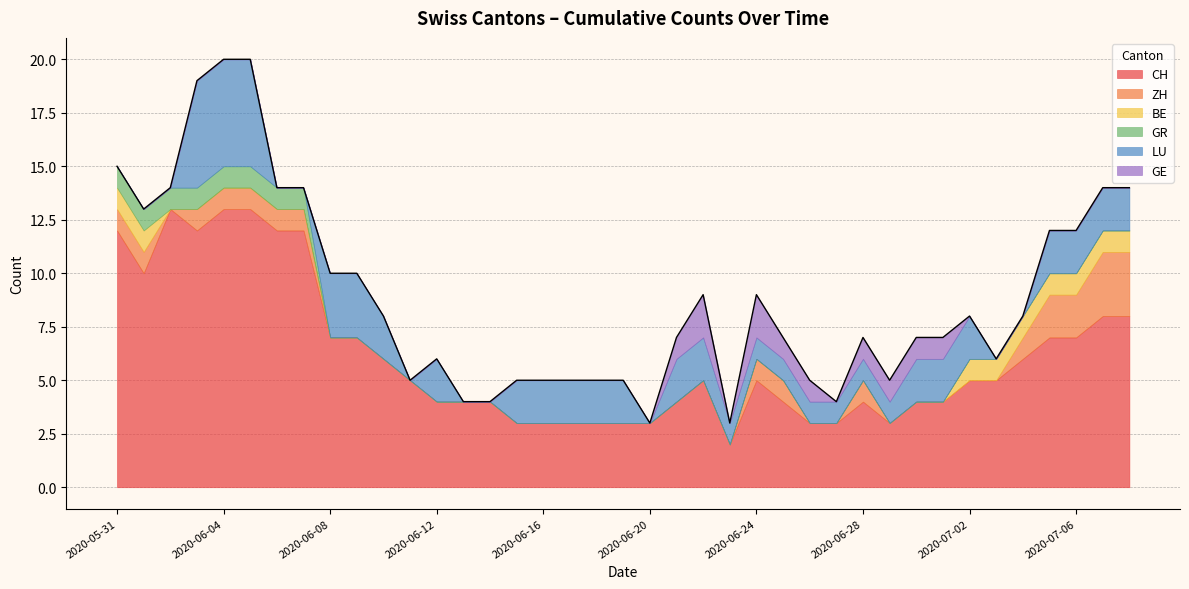

True or false: GR and GE cross at least once.

False